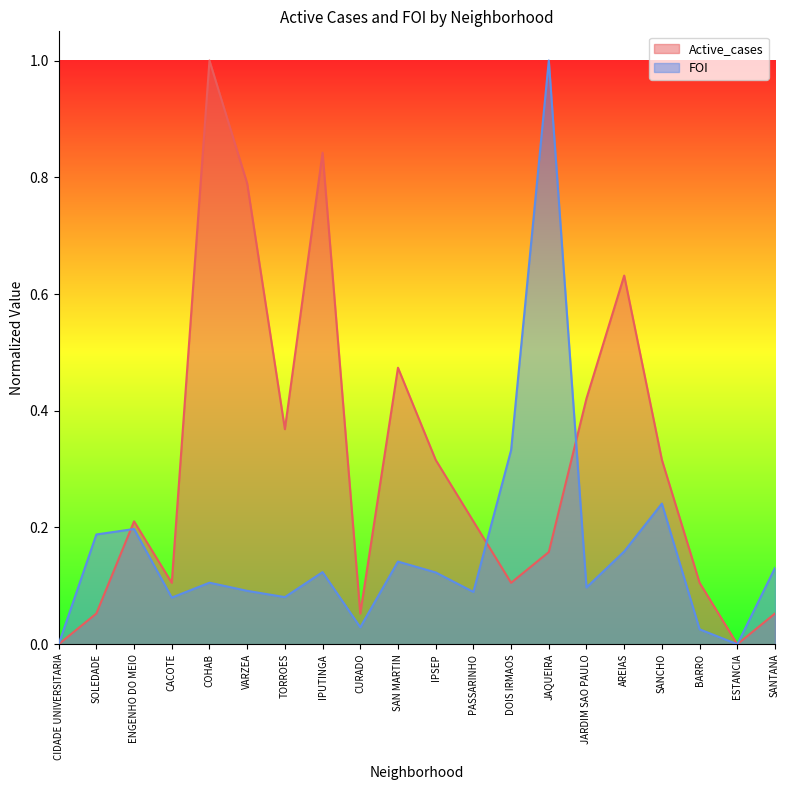

At which category does FOI reach its first local peak?

ENGENHO DO MEIO